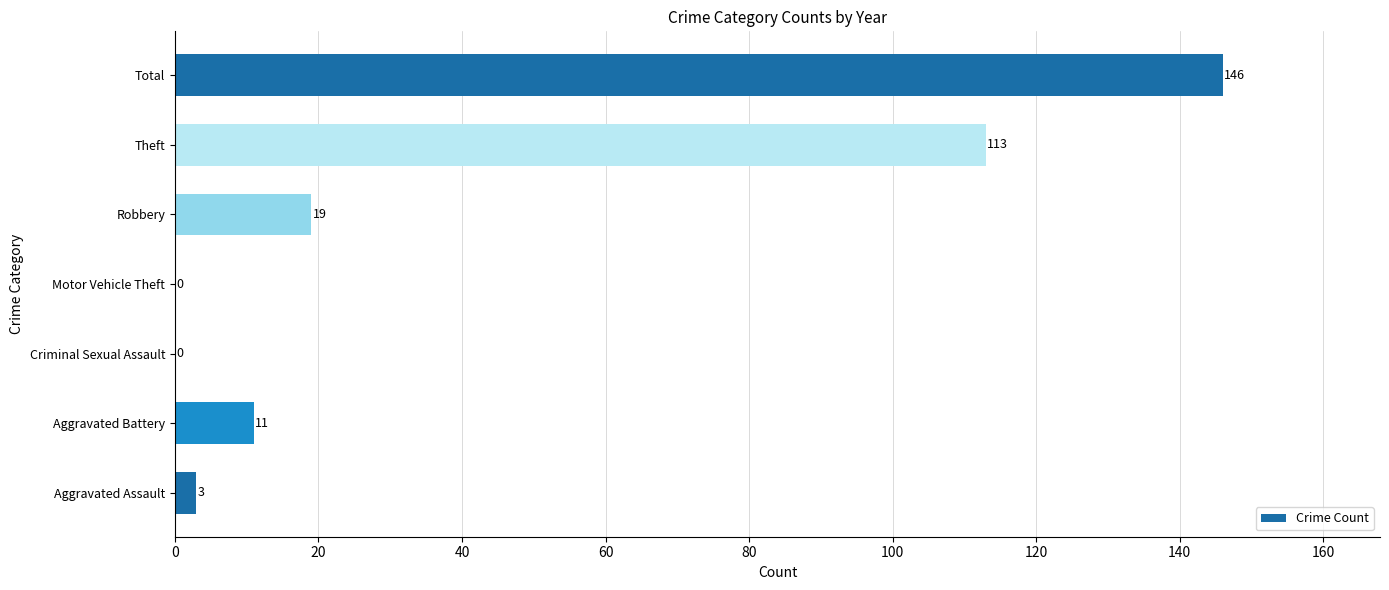

What is the change in value from Motor Vehicle Theft to Theft?

+113